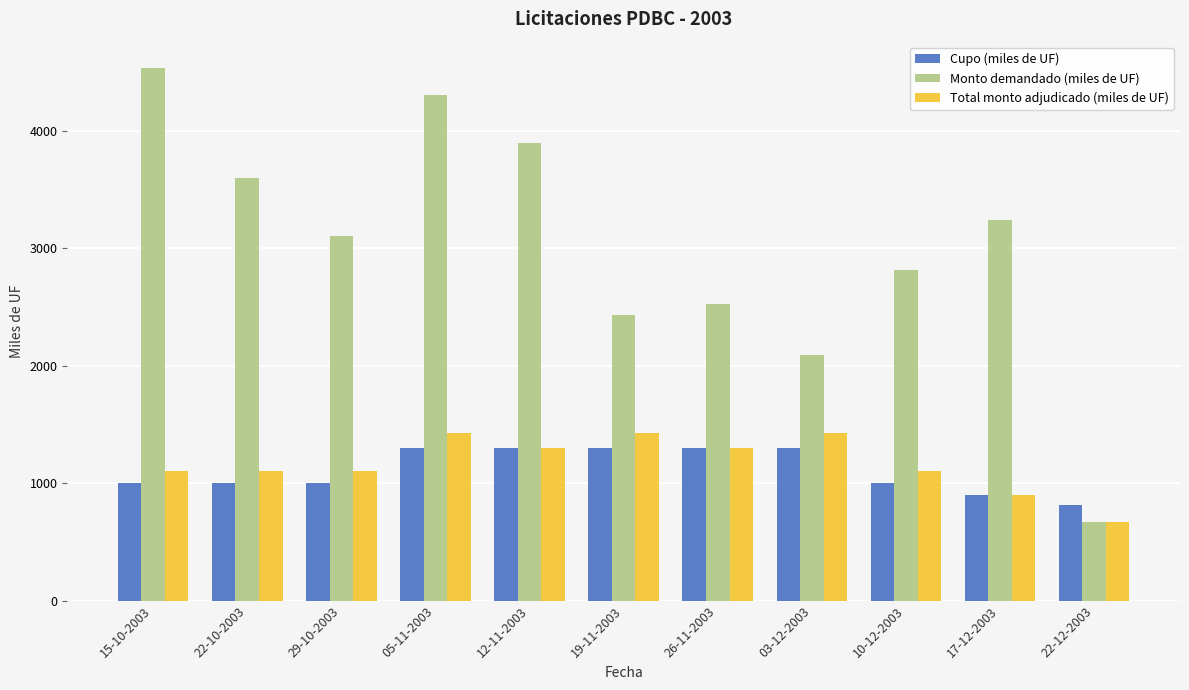

At which label does Total monto adjudicado (miles de UF) reach its minimum?

22-12-2003